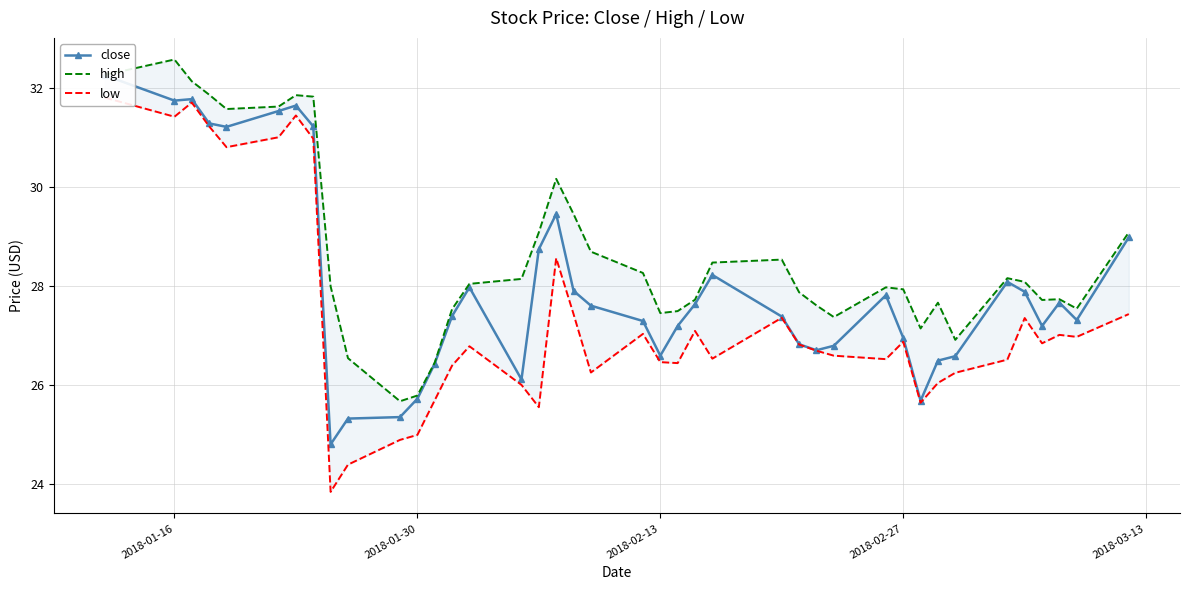

True or false: close and high intersect in this chart.

False